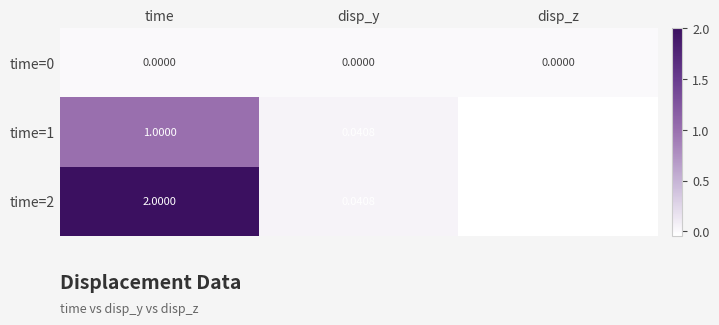

Count the number of categories in the chart.

3